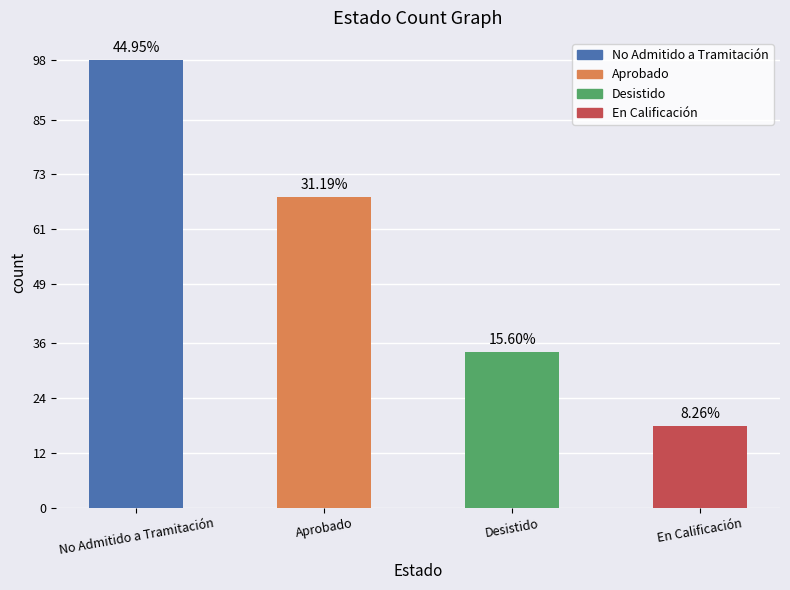

What is the maximum value shown in the chart?

98